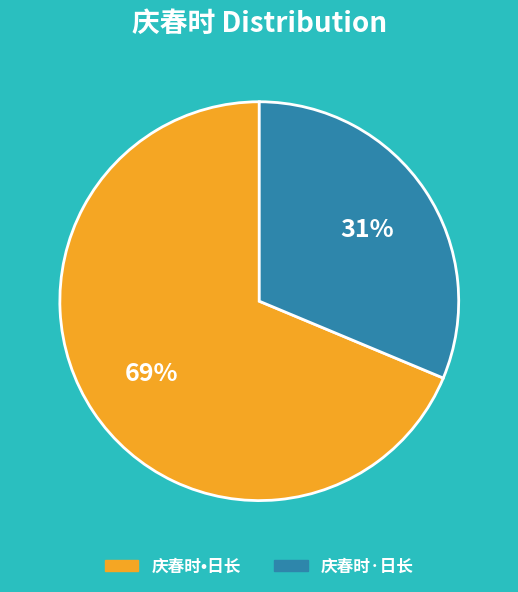

Rank the categories by value from highest to lowest.

庆春时•日长, 庆春时·日长